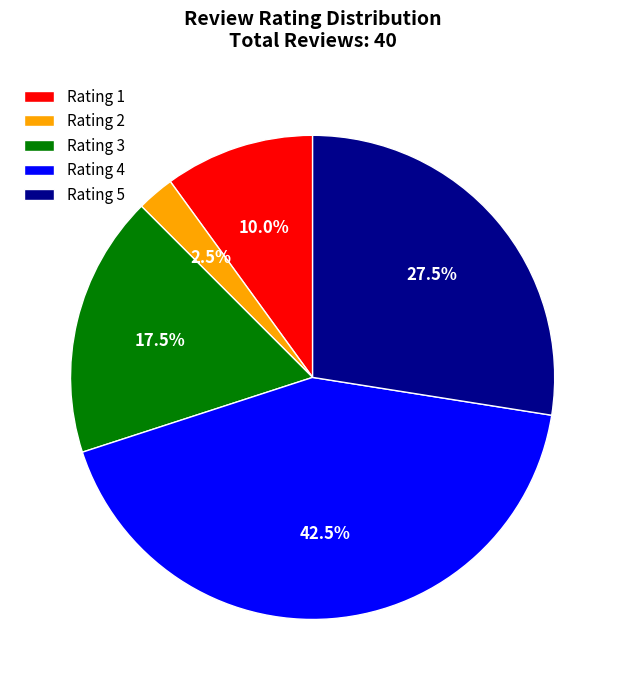

What percentage do Rating 3 and Rating 4 together represent?

60.0%